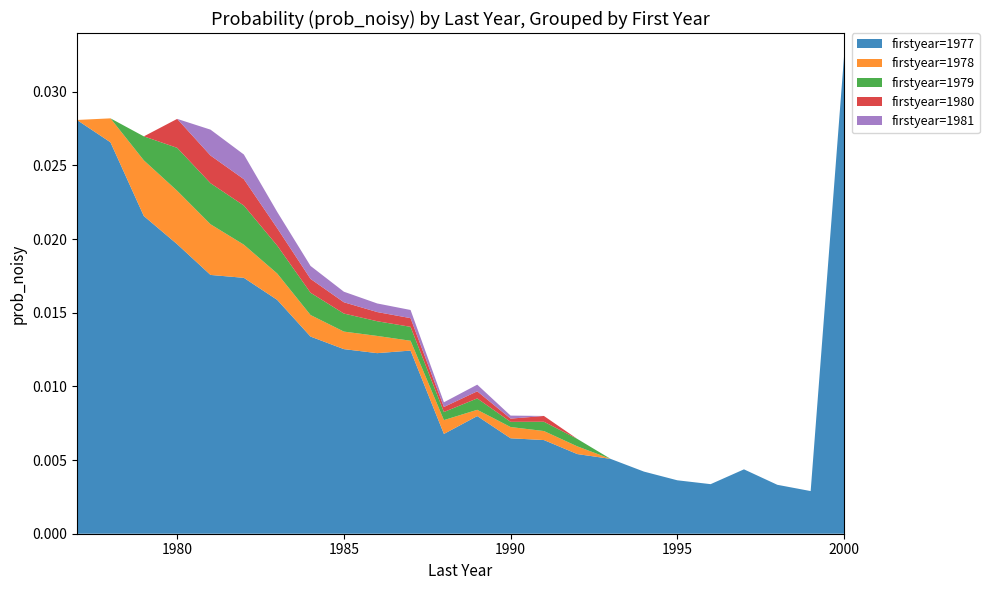

At which category is the sum across all series the highest?

2000